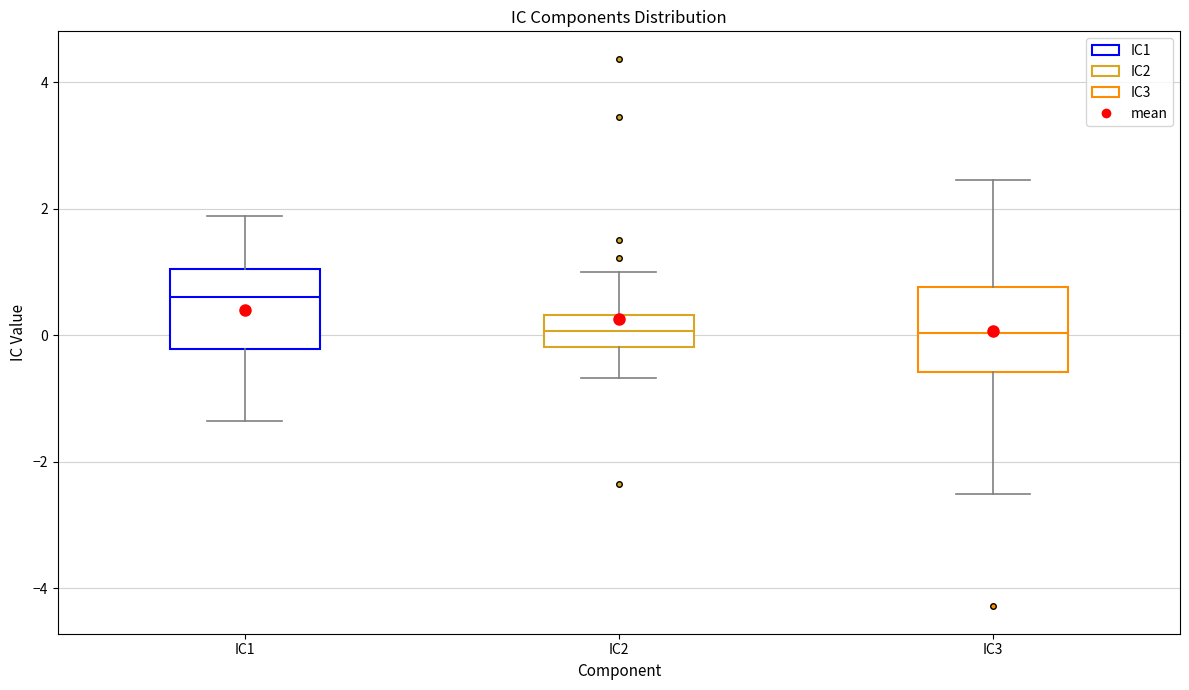

Reading left to right, transcribe this box plot: for each box, give where its median line is, the range the box spans, and where its two whiskers end, as read against the y-axis. The values are not printed on the chart, so give them approximately, as read against the axis.

IC1: median 0.6, box -0.2 to 1.0, whiskers -1.4 to 1.8
IC2: median 0.0, box -0.2 to 0.4, whiskers -0.6 to 1.0
IC3: median 0.0, box -0.6 to 0.8, whiskers -2.6 to 2.4